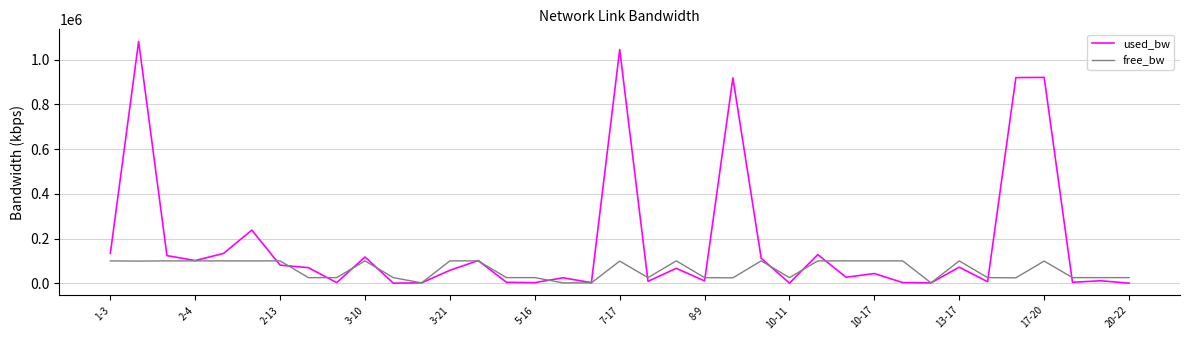

List the series in order of their overall mean, highest first.

used_bw, free_bw